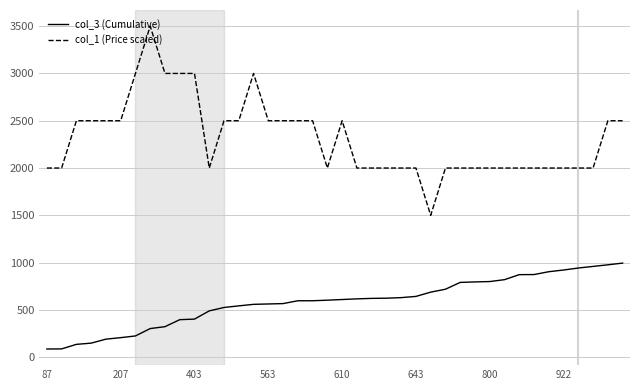

Which series has the largest range (max minus min)?

col_1 (Price scaled)